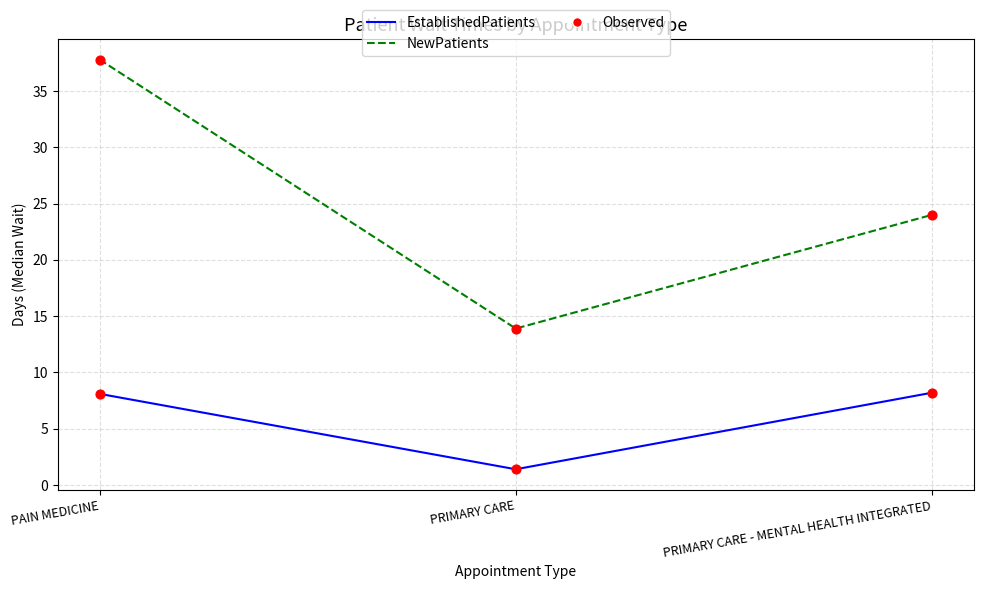

List the series in order of their overall mean, highest first.

NewPatients, EstablishedPatients